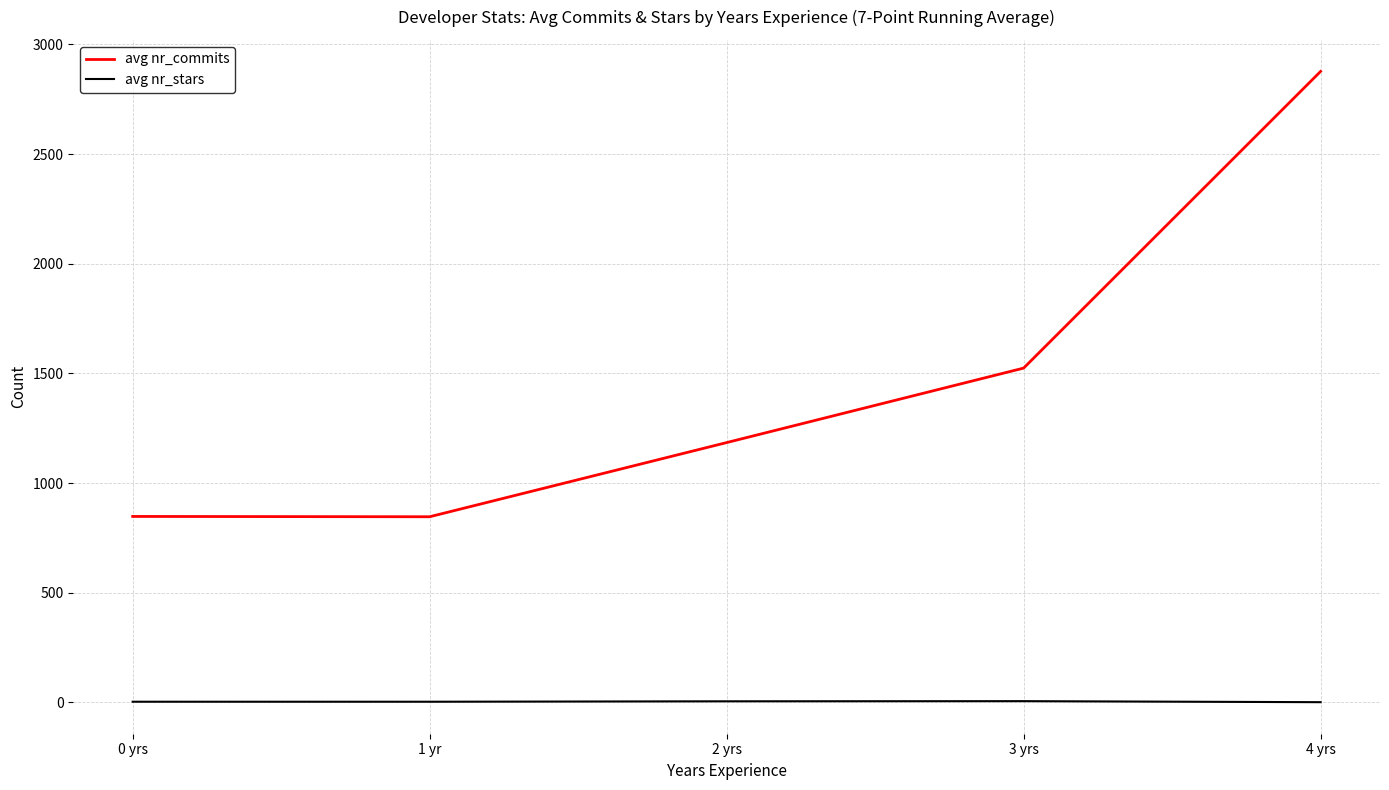

Does the chart display data point markers on the line(s)?

No